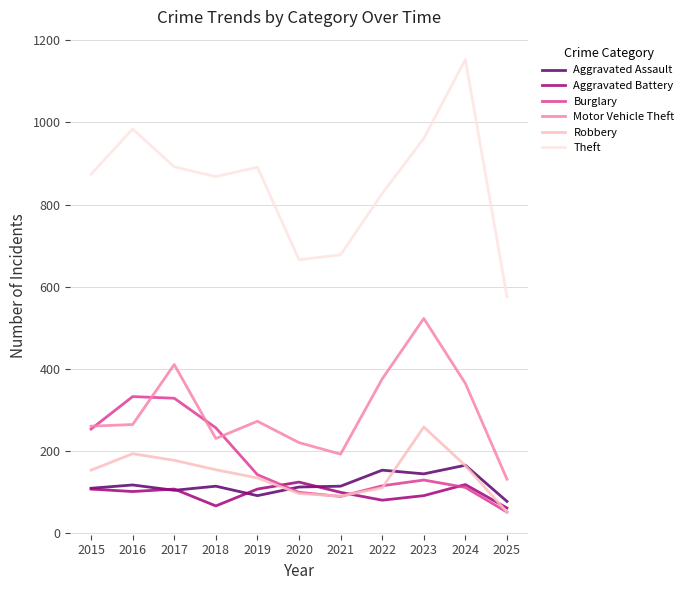

True or false: Aggravated Battery and Robbery intersect in this chart.

True